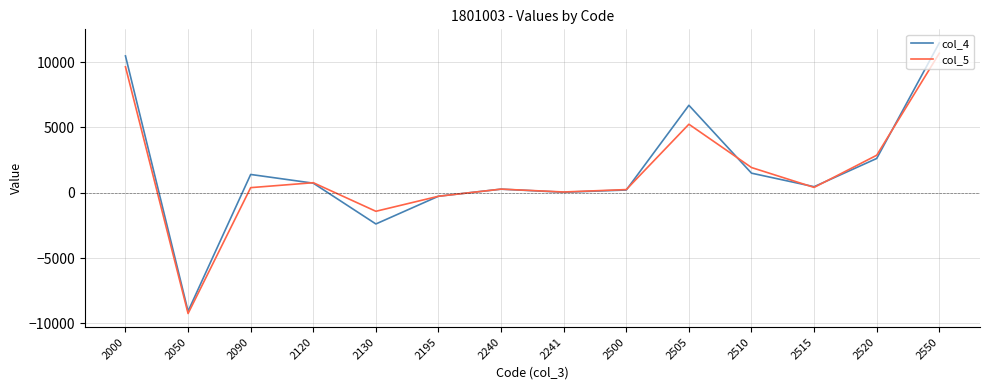

Which series has the largest range (max minus min)?

col_4